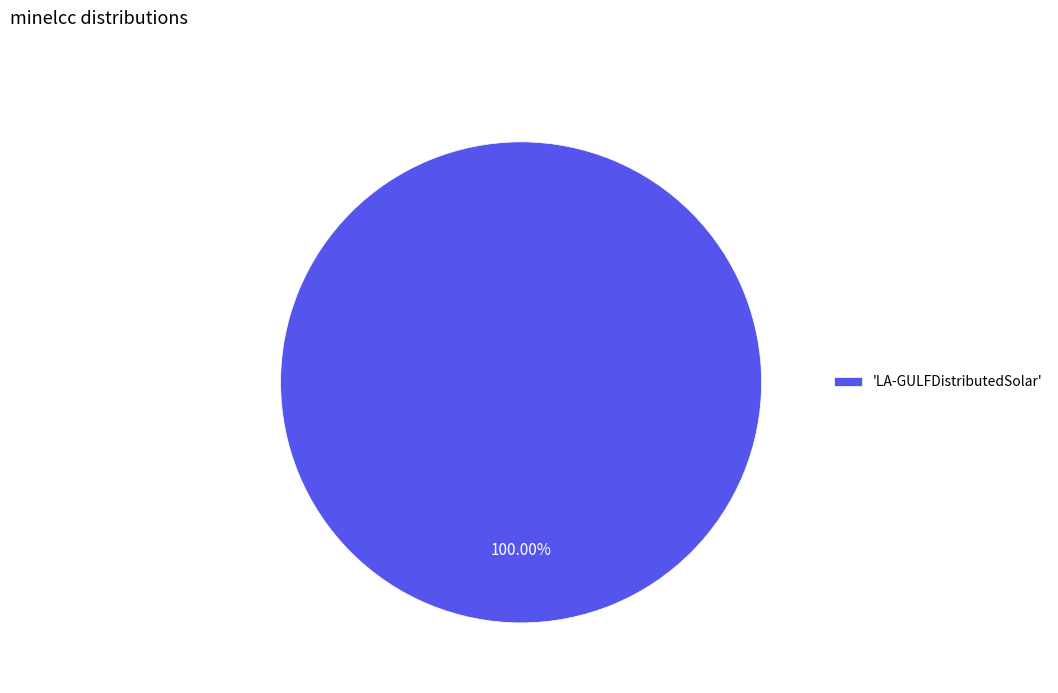

Does 'LA-GULFDistributedSolar' account for over 50% of the chart?

Yes